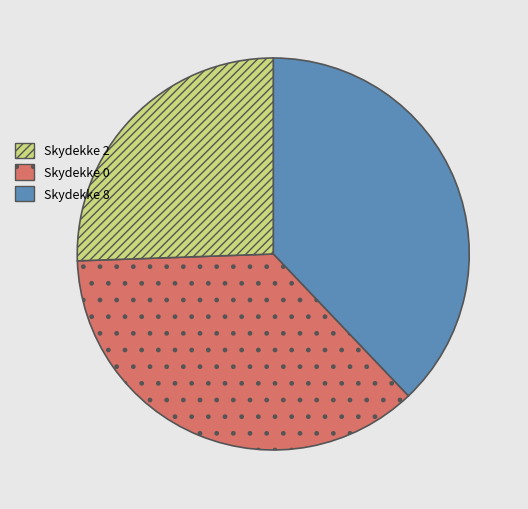

Is there a majority slice in this chart?

No